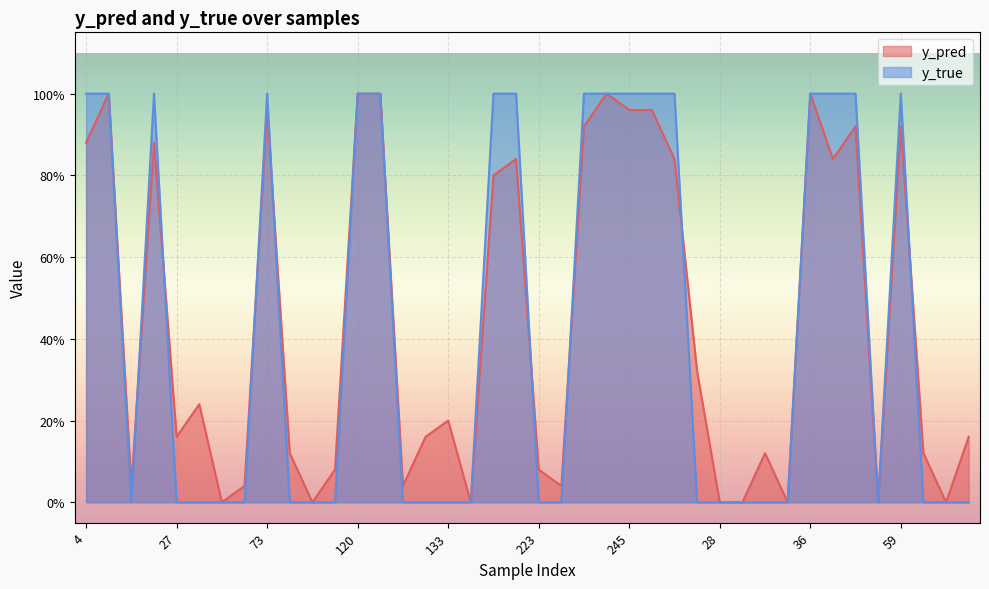

At 62, list the series in order from smallest to largest.

y_true, y_pred